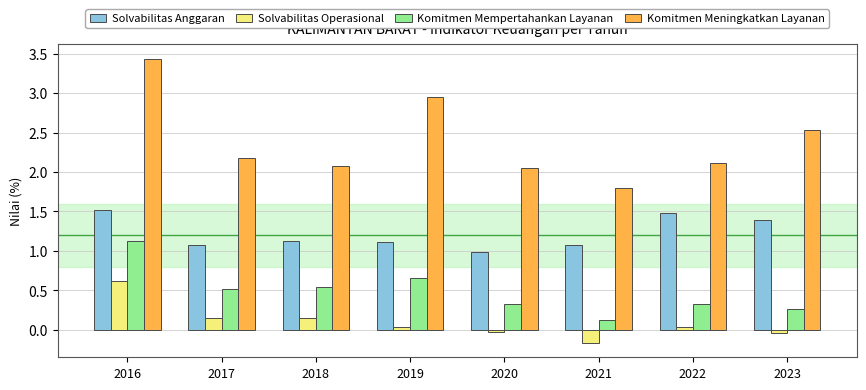

What is the difference between the maximum and second lowest values in the Solvabilitas Anggaran series?

0.4